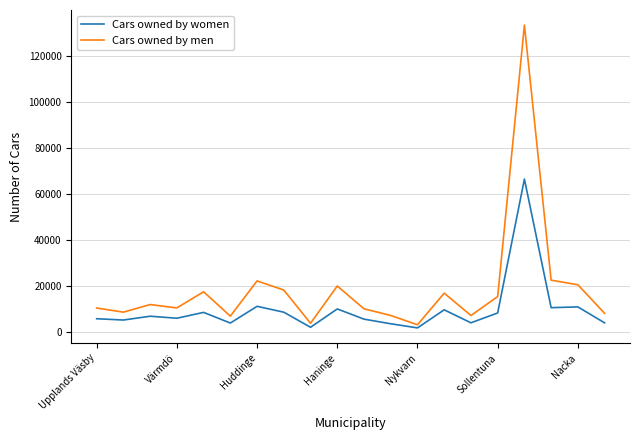

List the series in order of their peak value, highest first.

Cars owned by men, Cars owned by women